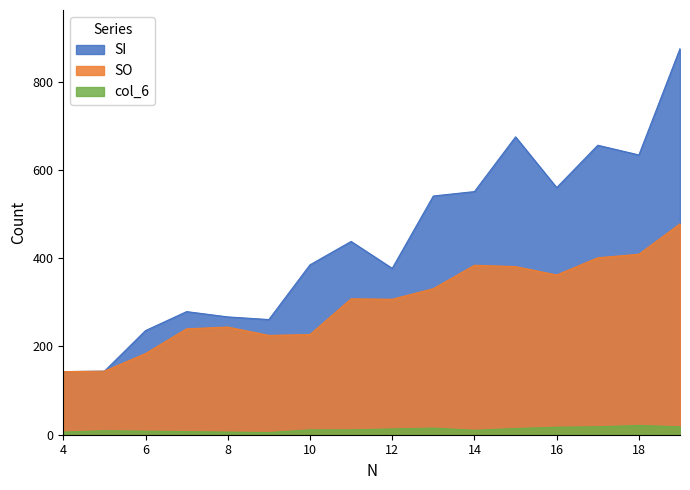

How many data points in col_6 are above 11?

7